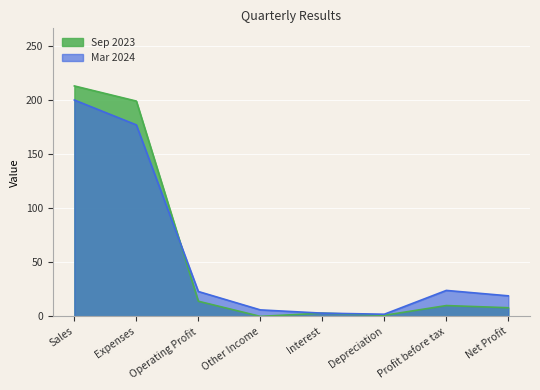

Where is Sep 2023 nearest to the value 106?

Operating Profit